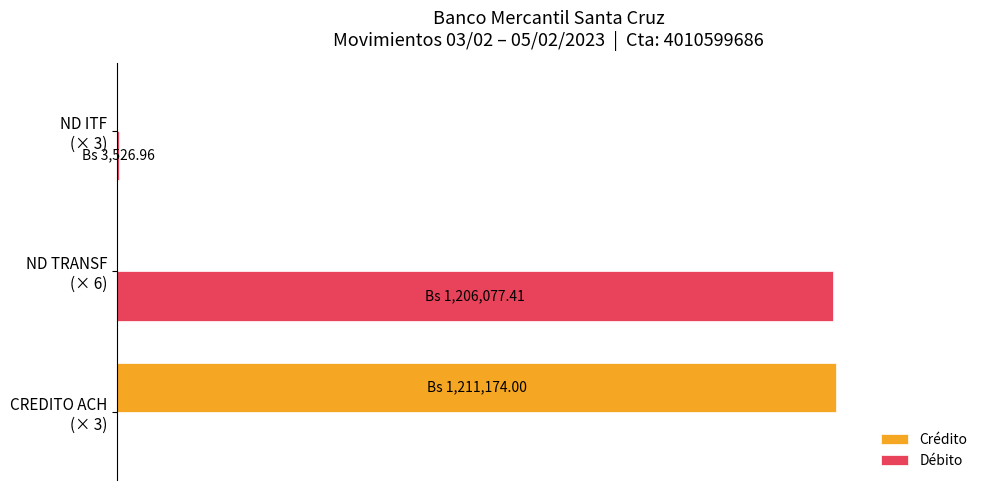

What are all the series names shown in the legend?

Crédito, Débito